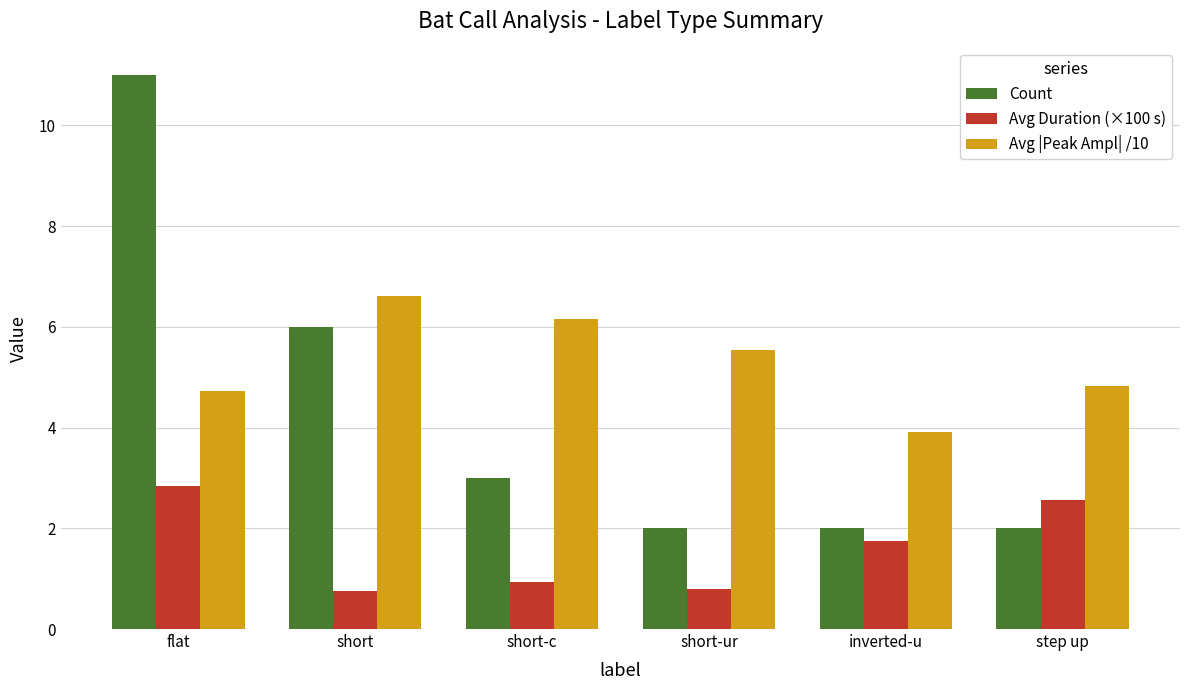

What is the sum of the Avg |Peak Ampl| /10 values at inverted-u and short-c?

10.1